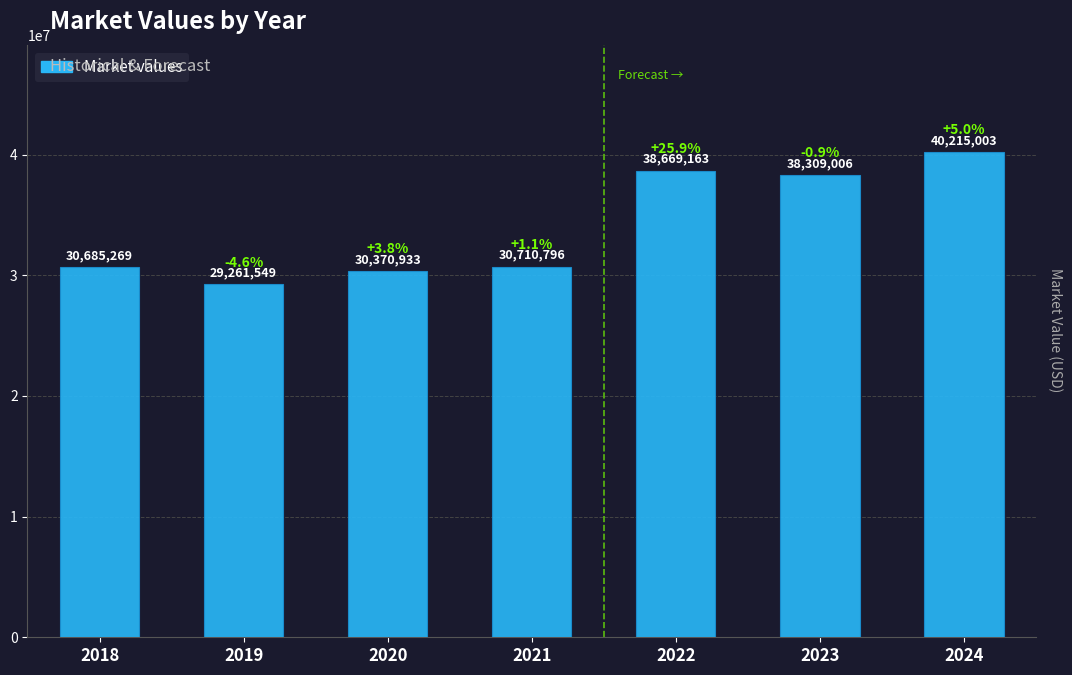

Does the chart contain any negative values?

No